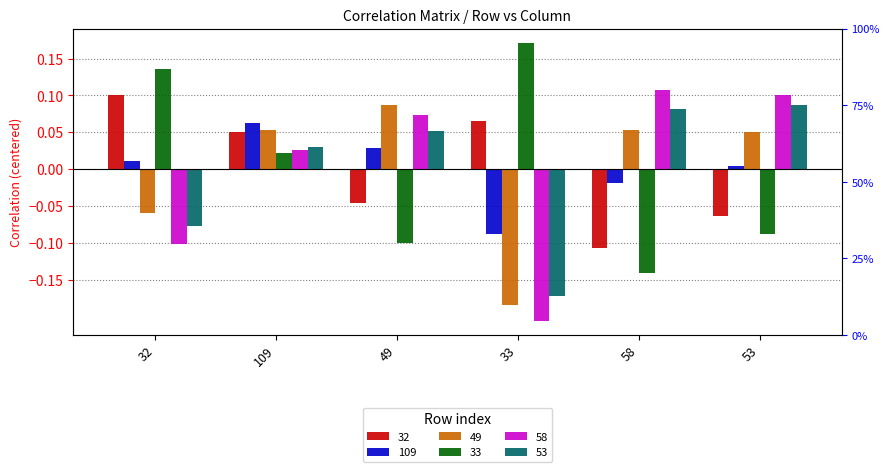

What is the sum of the 32 values at 58 and 109?

-0.1